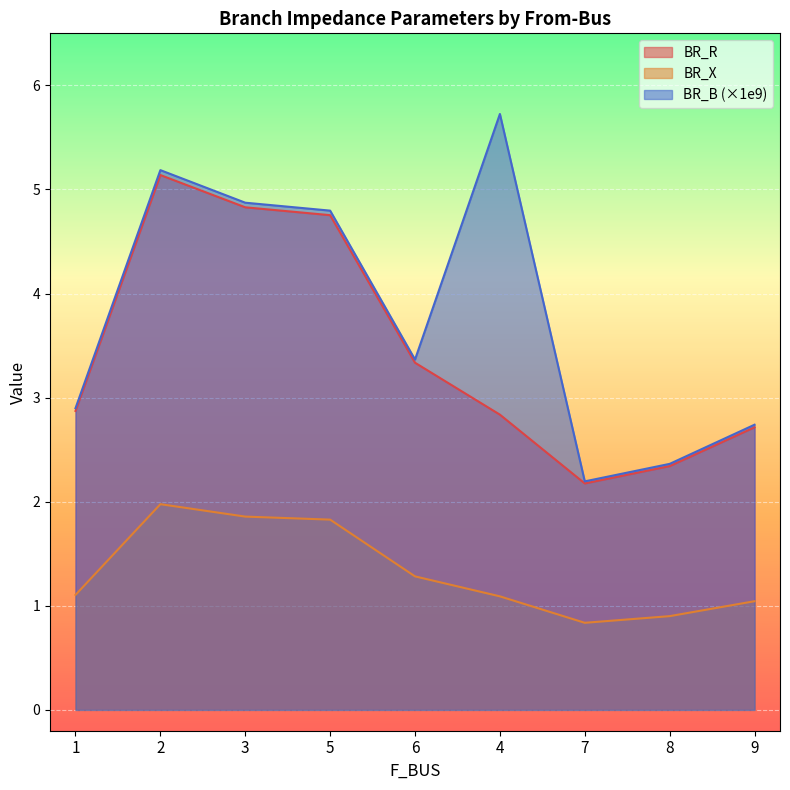

What is the difference between the maximum and minimum values in the BR_R series?

3.0